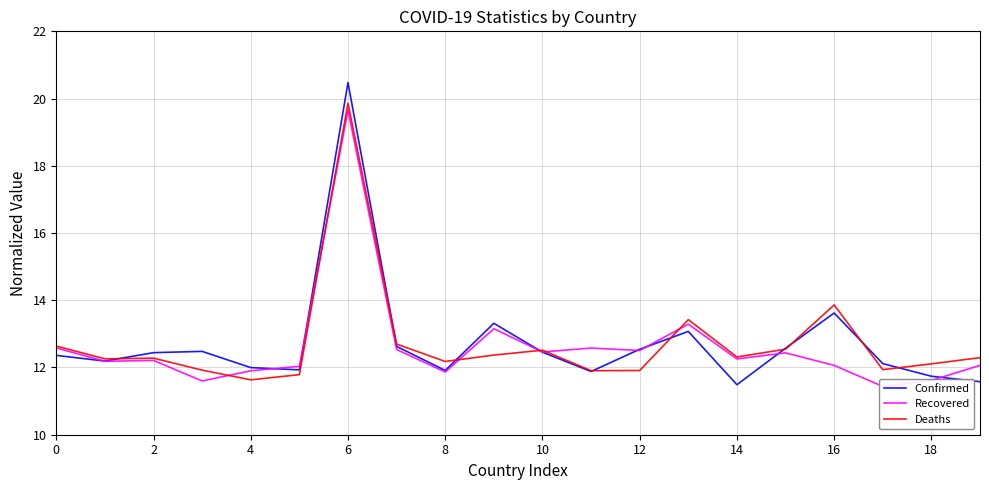

List the series in order of their overall mean, lowest first.

Recovered, Deaths, Confirmed